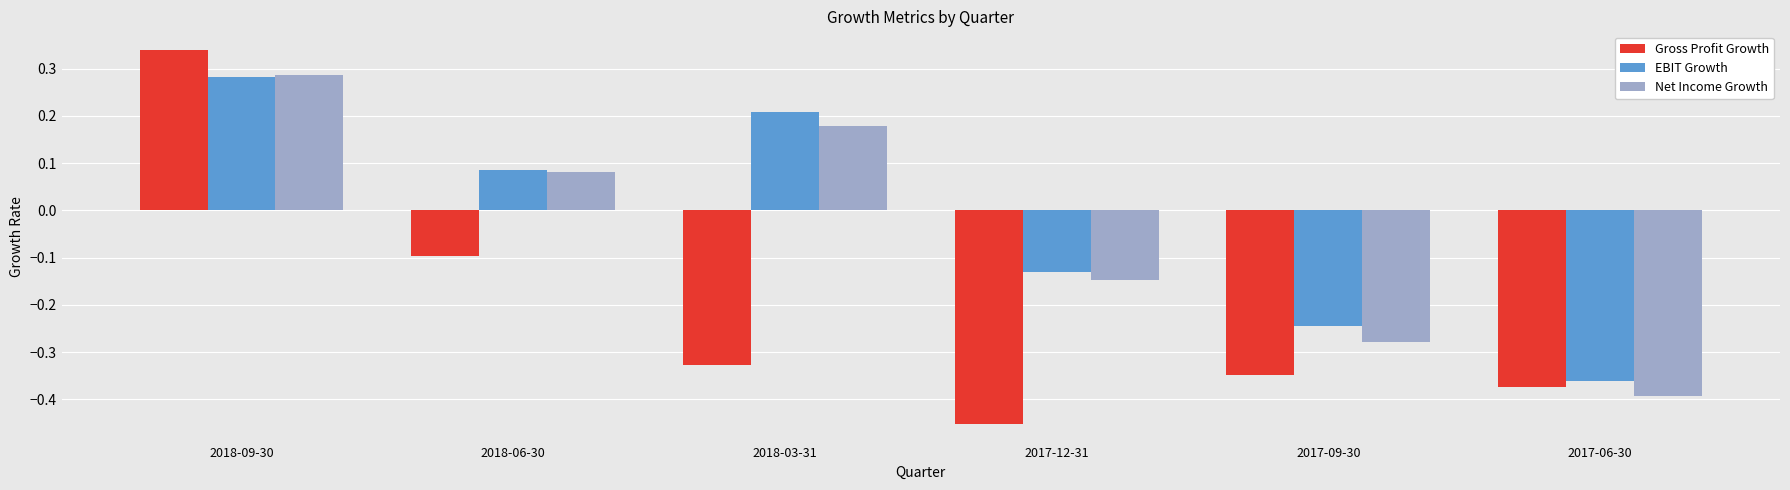

Is it true that EBIT Growth equals -0.4 at 2017-09-30?

False